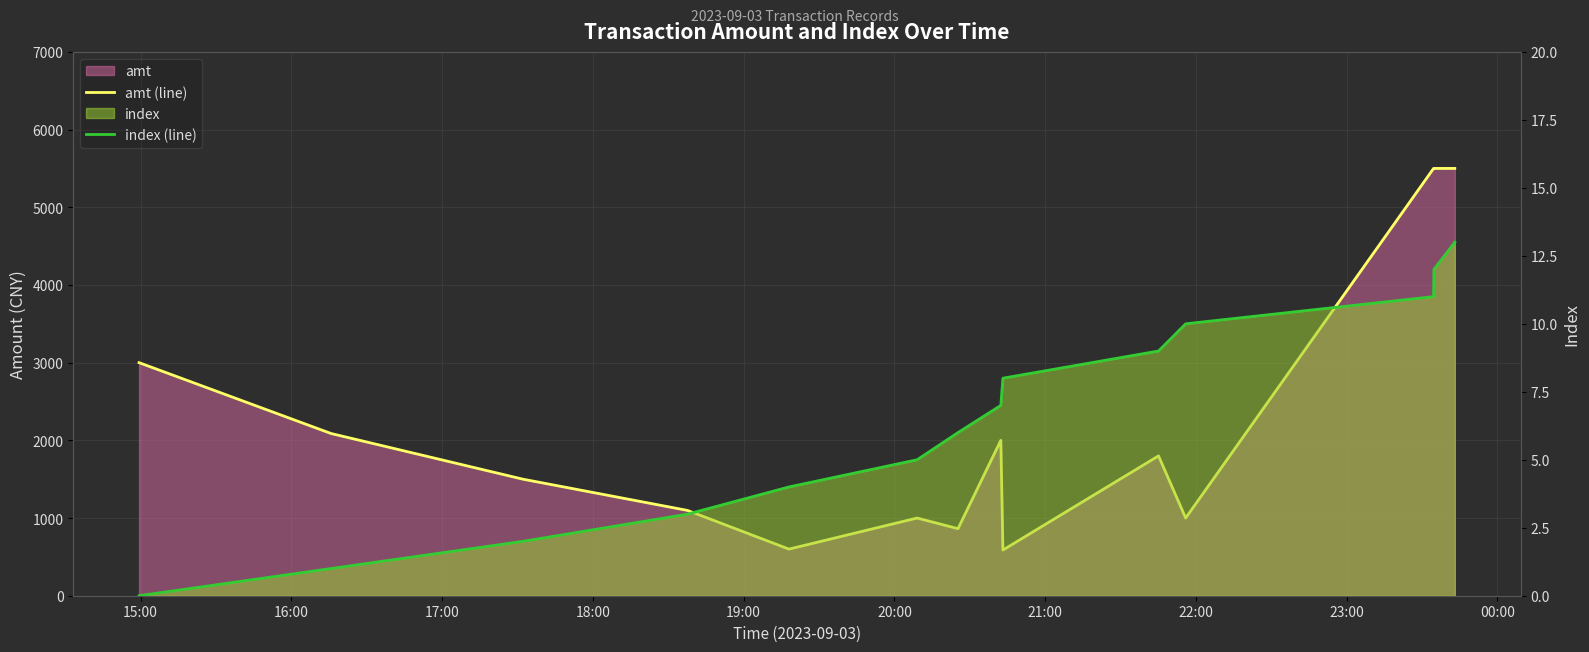

What is the average value of the index (line) series?

6.5